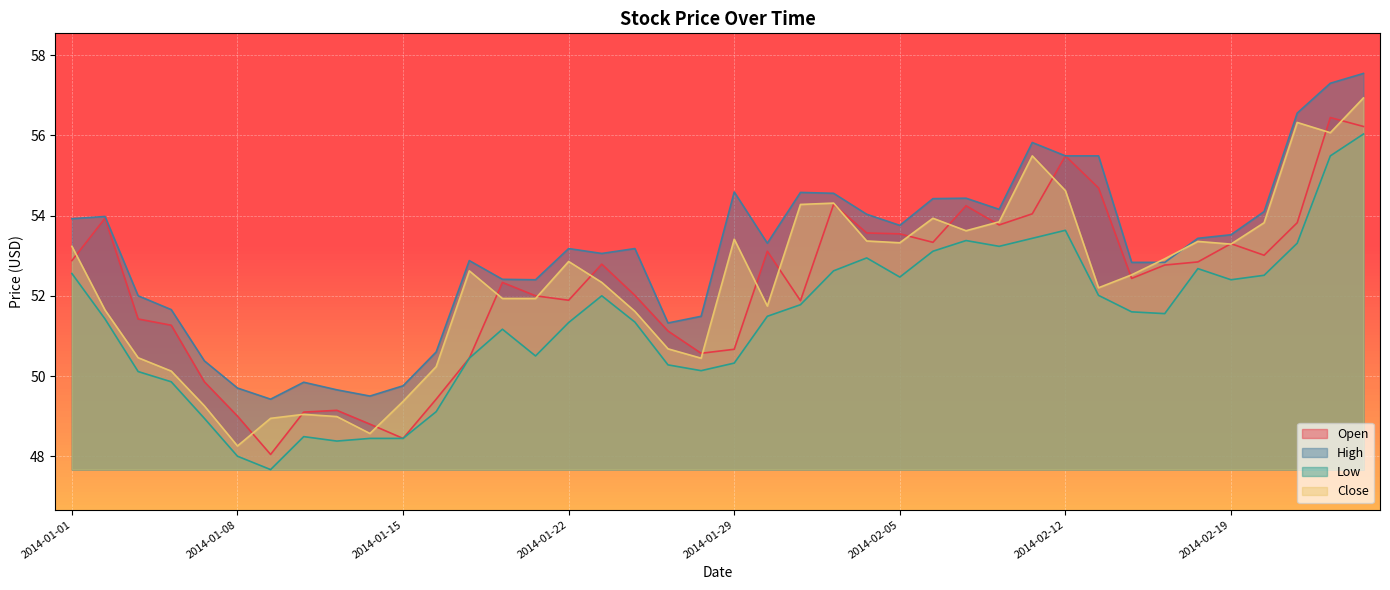

How many interior local valleys does the High series have?

8